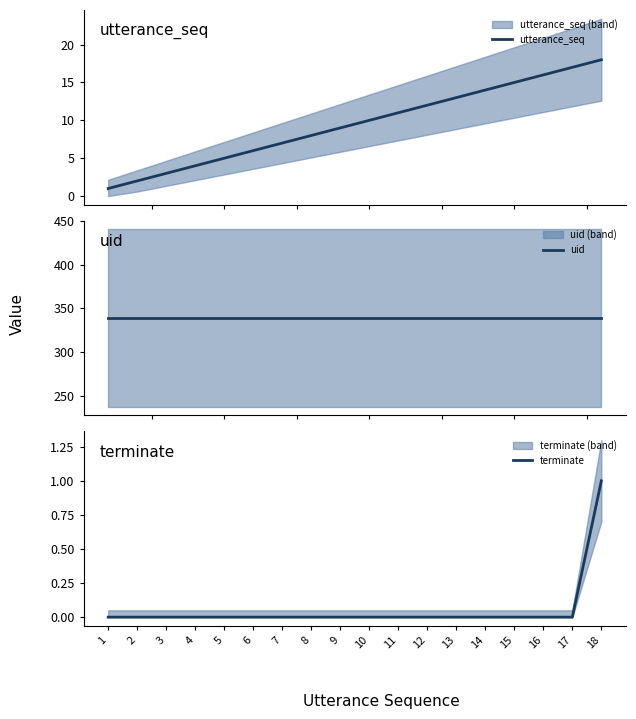

At which label does utterance_seq first exceed 10?

11